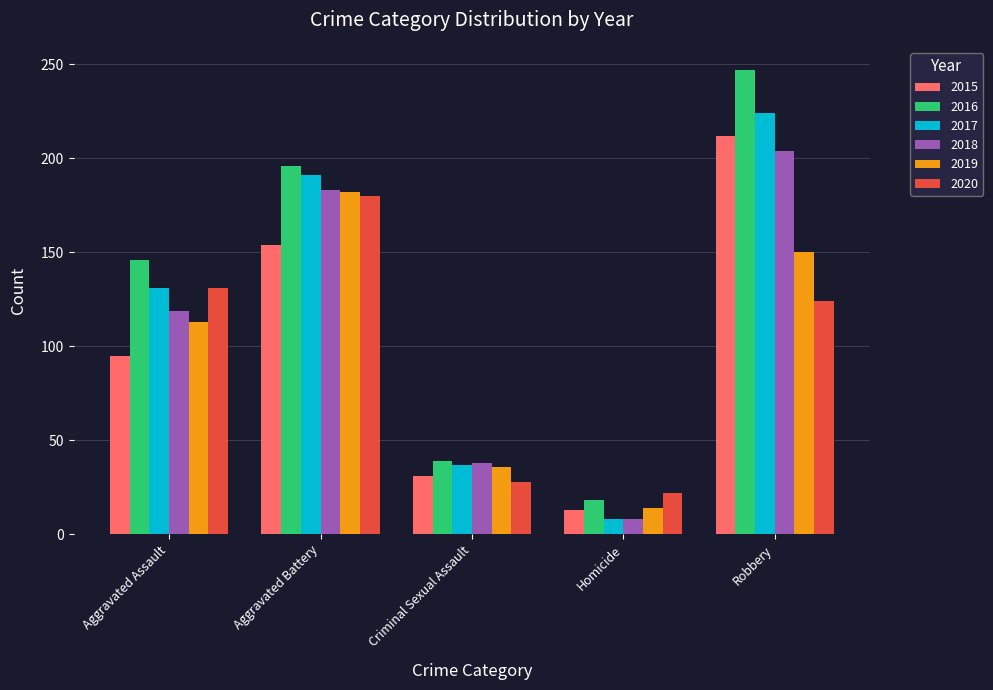

What is the total value across all series at Aggravated Assault?

735